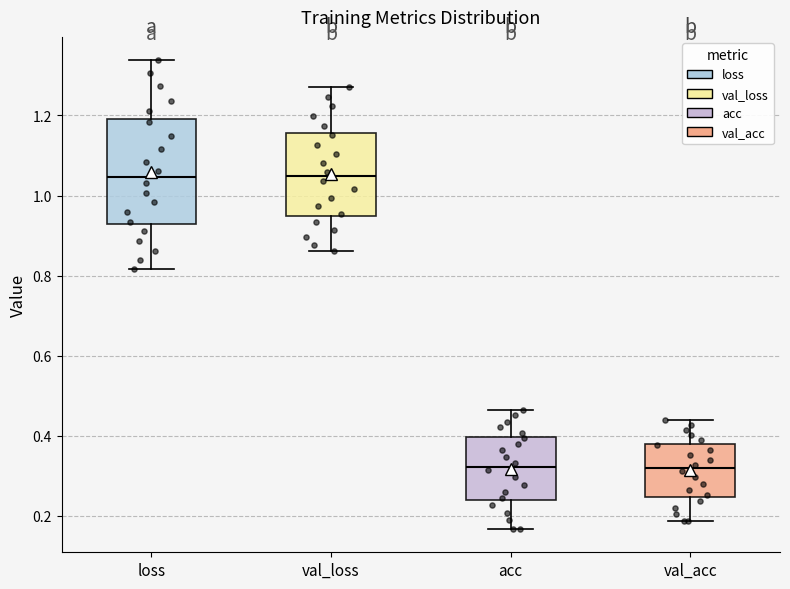

Reading left to right, read every box against the y-axis: the position of its median line, the range the box covers, and the ends of its whiskers. The values are not printed on the chart, so give them approximately, as read against the axis.

loss: median 1.04, box 0.92 to 1.20, whiskers 0.82 to 1.34
val_loss: median 1.04, box 0.94 to 1.16, whiskers 0.86 to 1.28
acc: median 0.32, box 0.24 to 0.40, whiskers 0.16 to 0.46
val_acc: median 0.32, box 0.24 to 0.38, whiskers 0.18 to 0.44